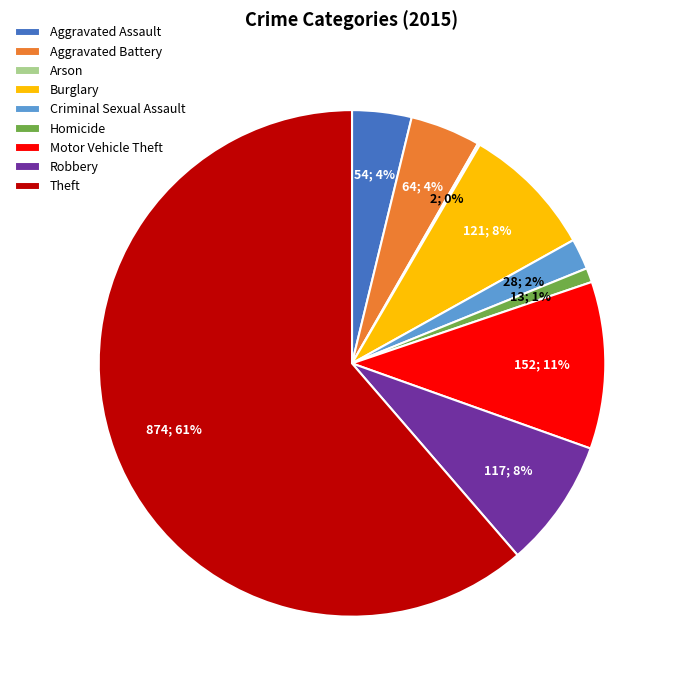

Between Aggravated Battery and Robbery, which is larger?

Robbery